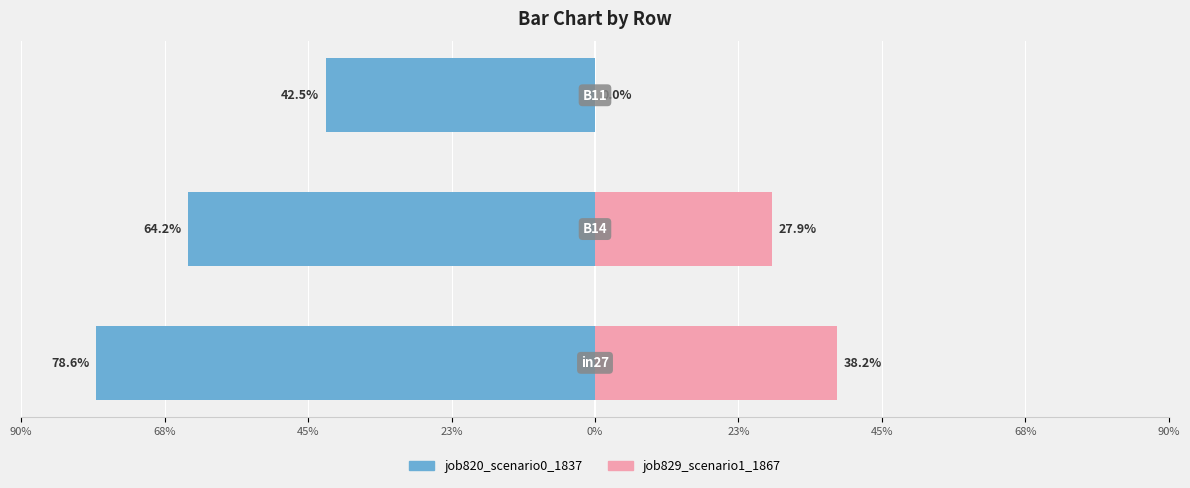

Rank the series by their average value, from lowest to highest.

job820_scenario0_1837, job829_scenario1_1867